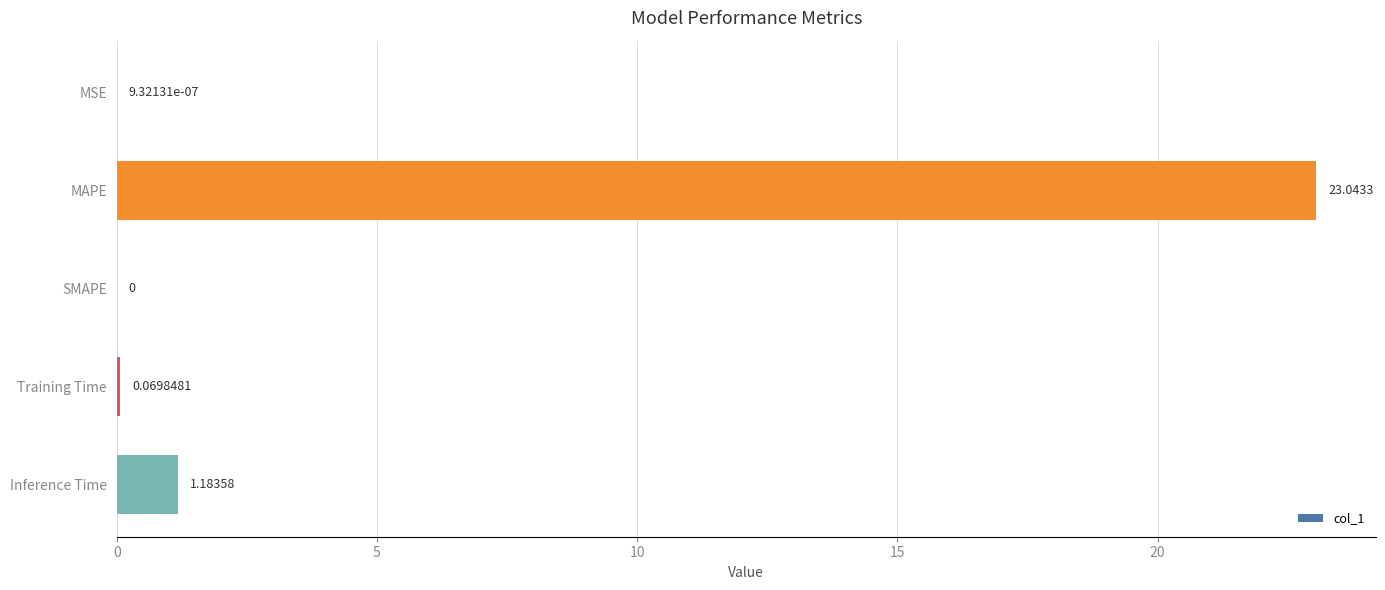

Which label corresponds to the largest value in the chart?

MAPE